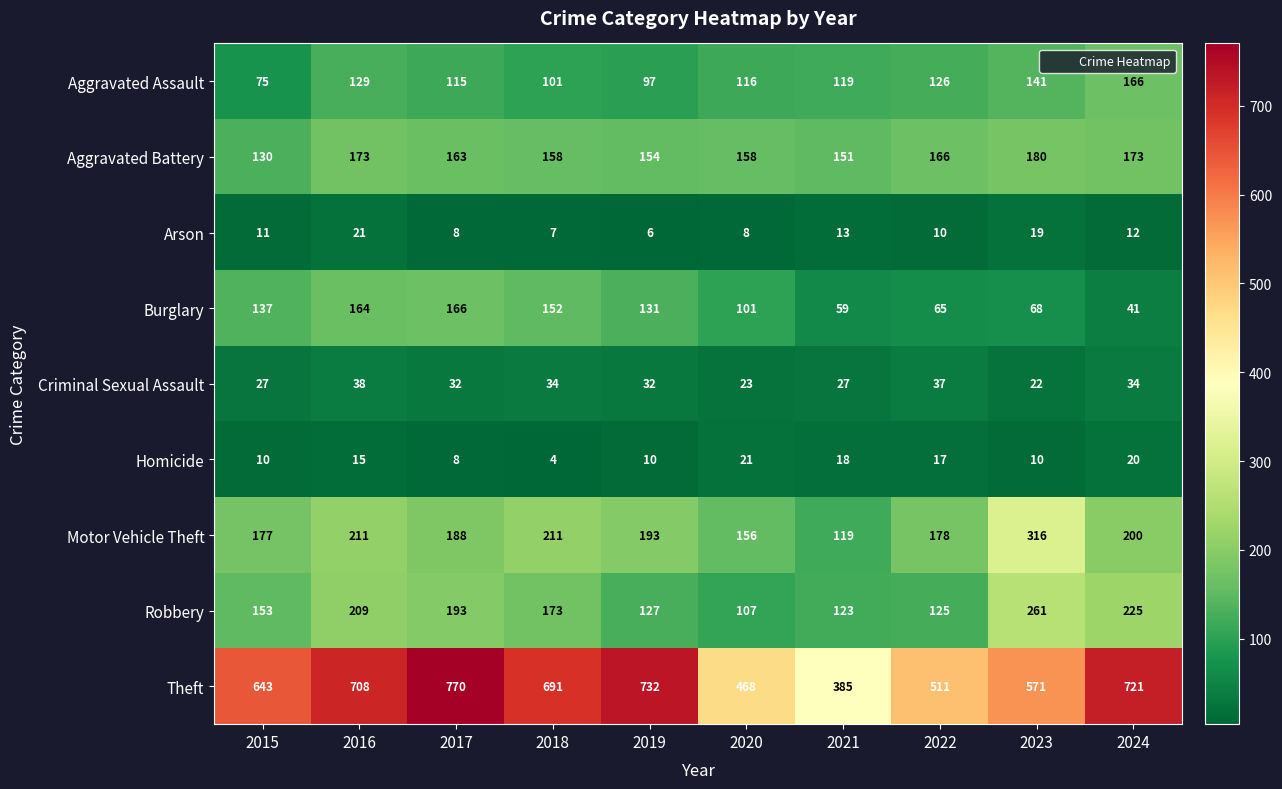

The value of Aggravated Battery at 2024 is 173. True or false?

True